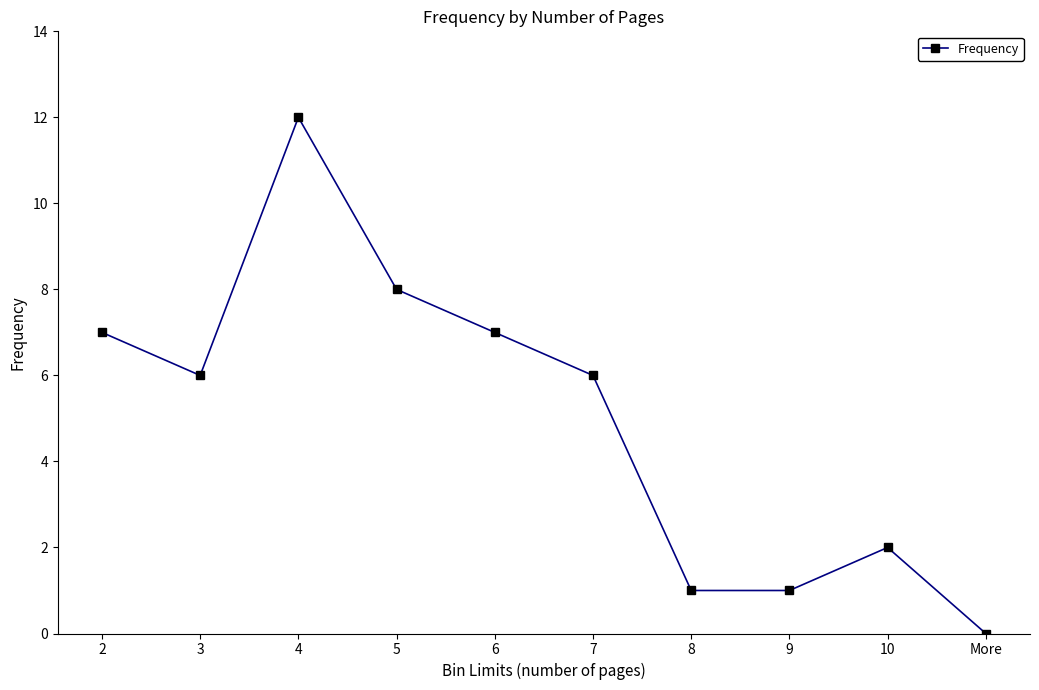

What is the value of the 2nd point from the left?

6